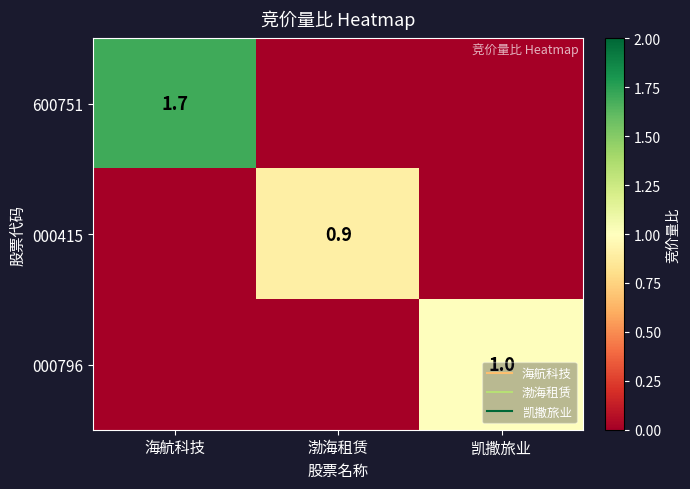

How many series are shown in this chart?

3